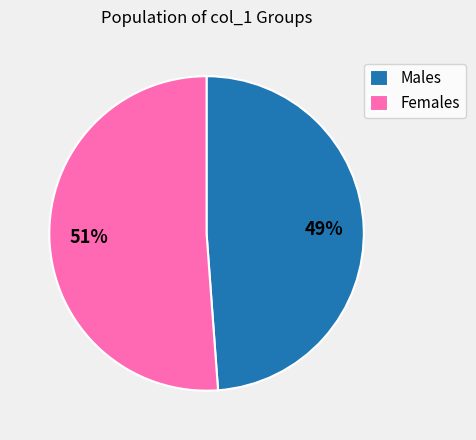

How many segments does this pie chart have?

2